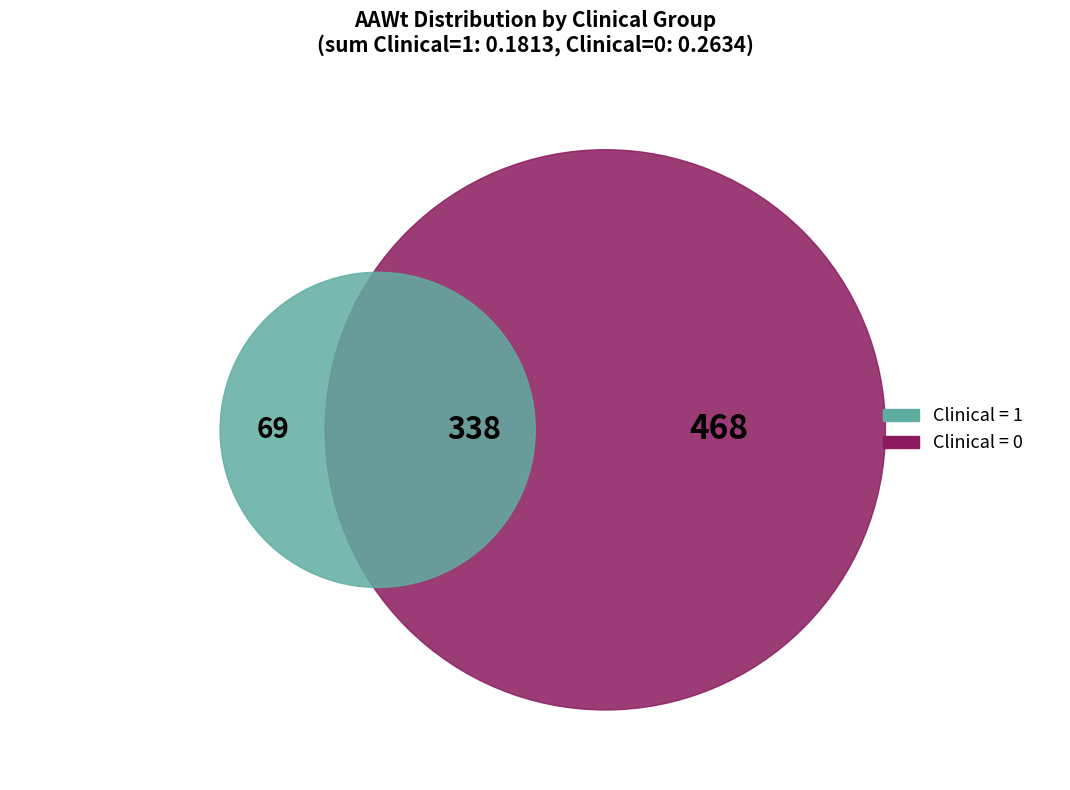

Is there a majority slice in this chart?

Yes